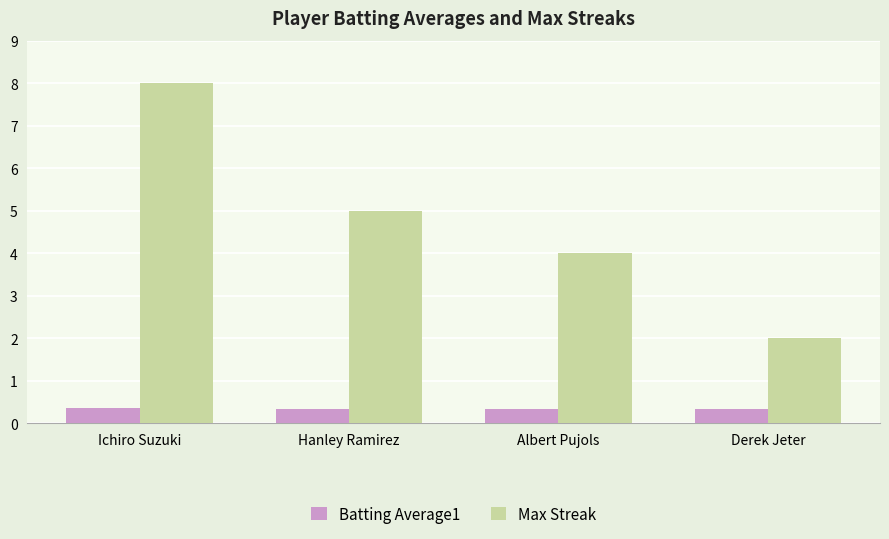

Which series has the largest range (max minus min)?

Max Streak